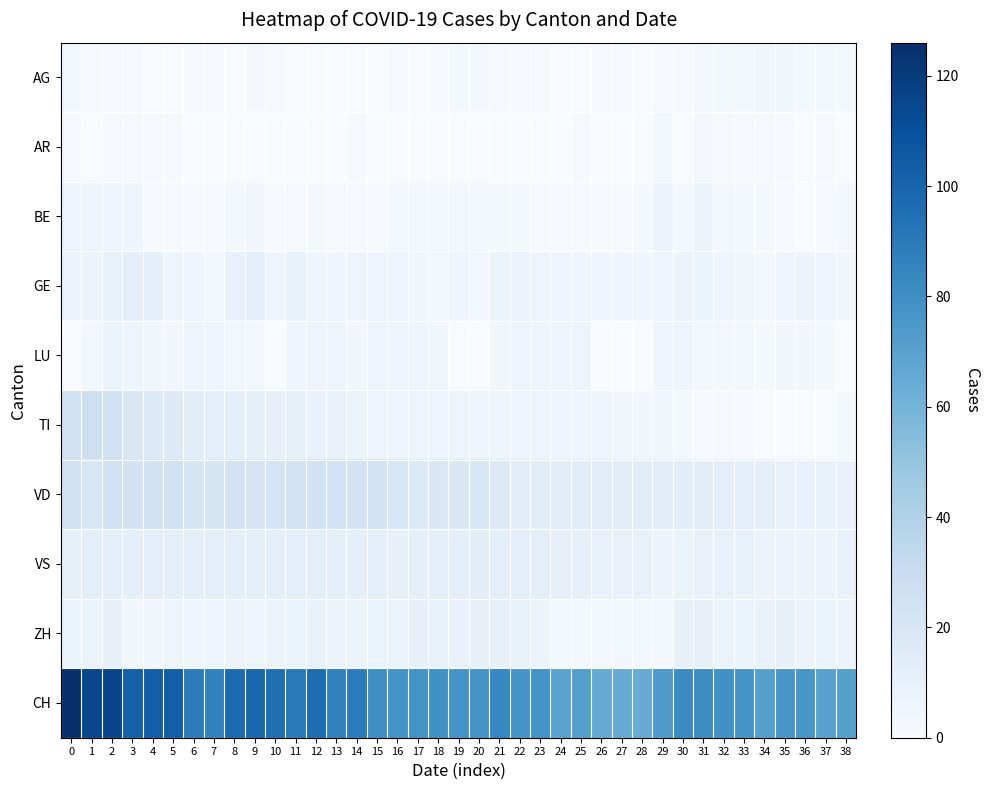

What is the spread (max minus min) of values at 21?

84